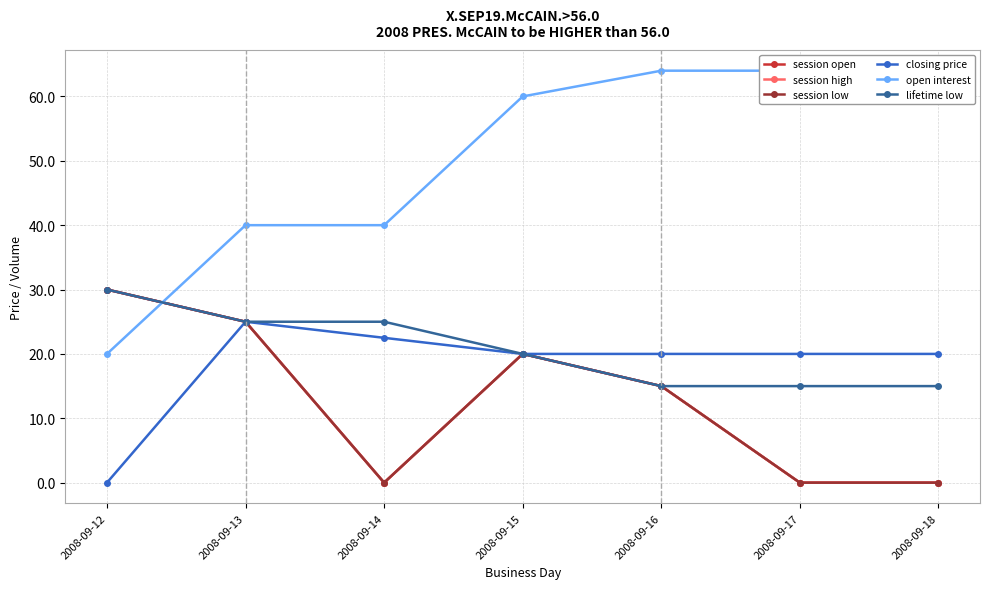

How many times do open interest and session low cross each other?

1